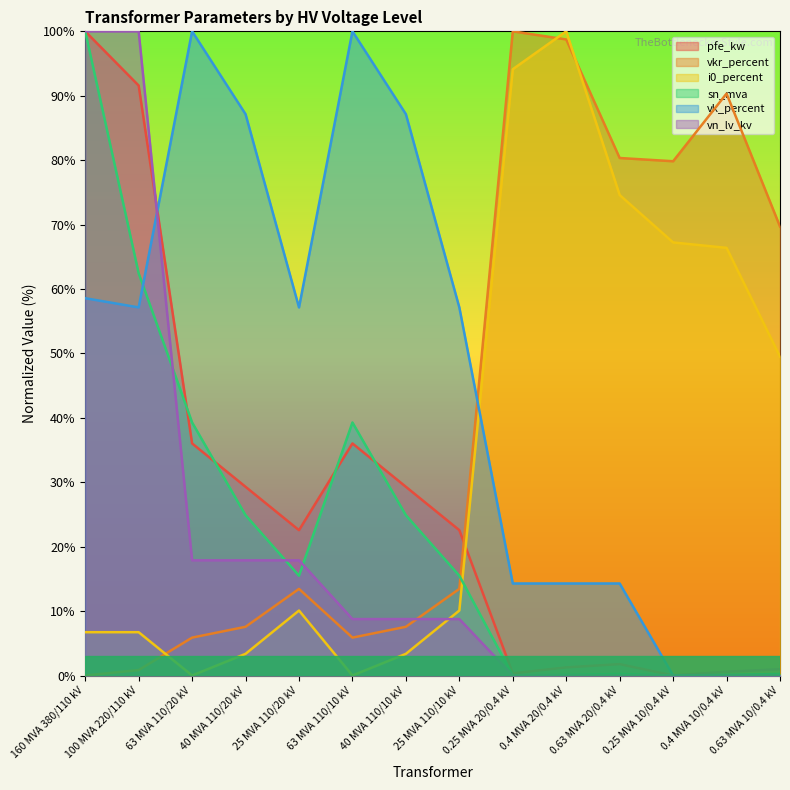

Read the sn_mva value at 100 MVA 220/110 kV.

62.4